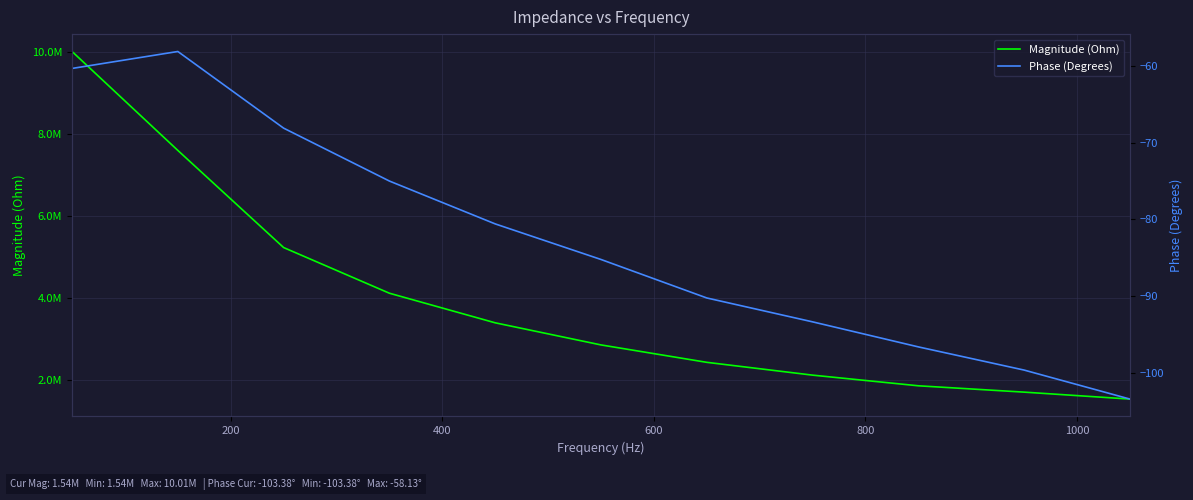

True or false: Phase (Degrees) and Magnitude (Ohm) intersect in this chart.

False